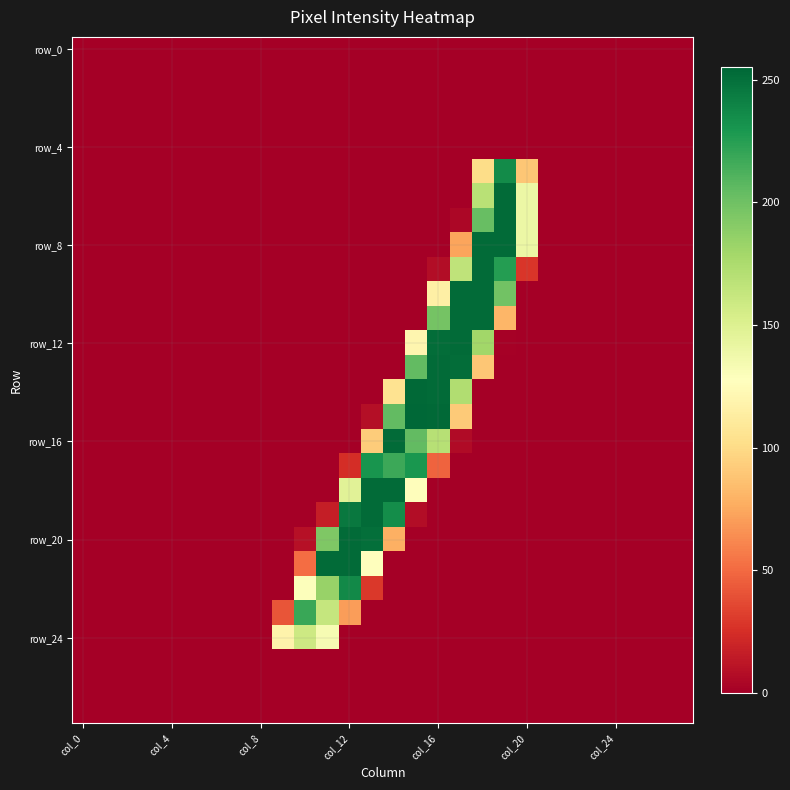

Which label corresponds to the smallest value in the chart?

col_0